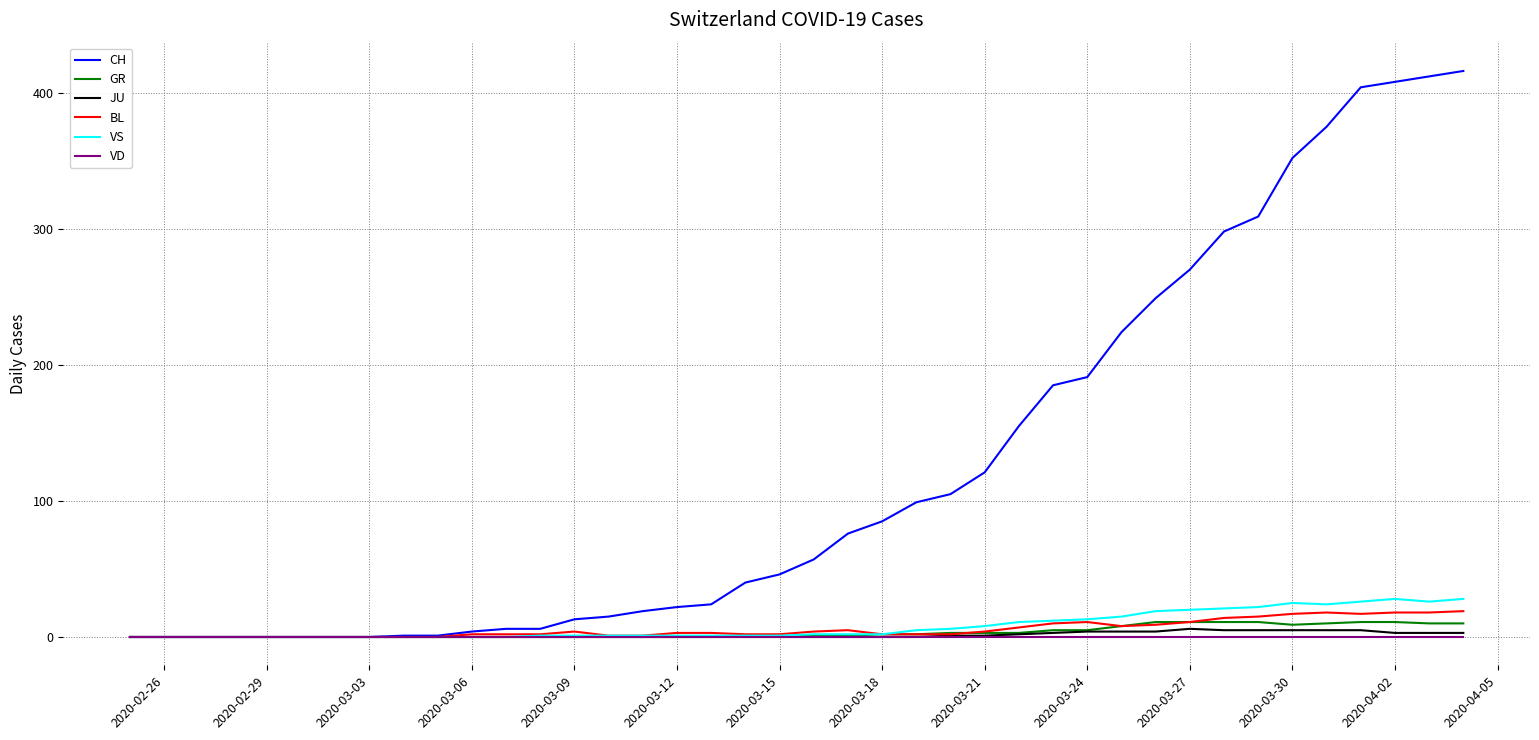

Which series has the largest total across all categories?

CH